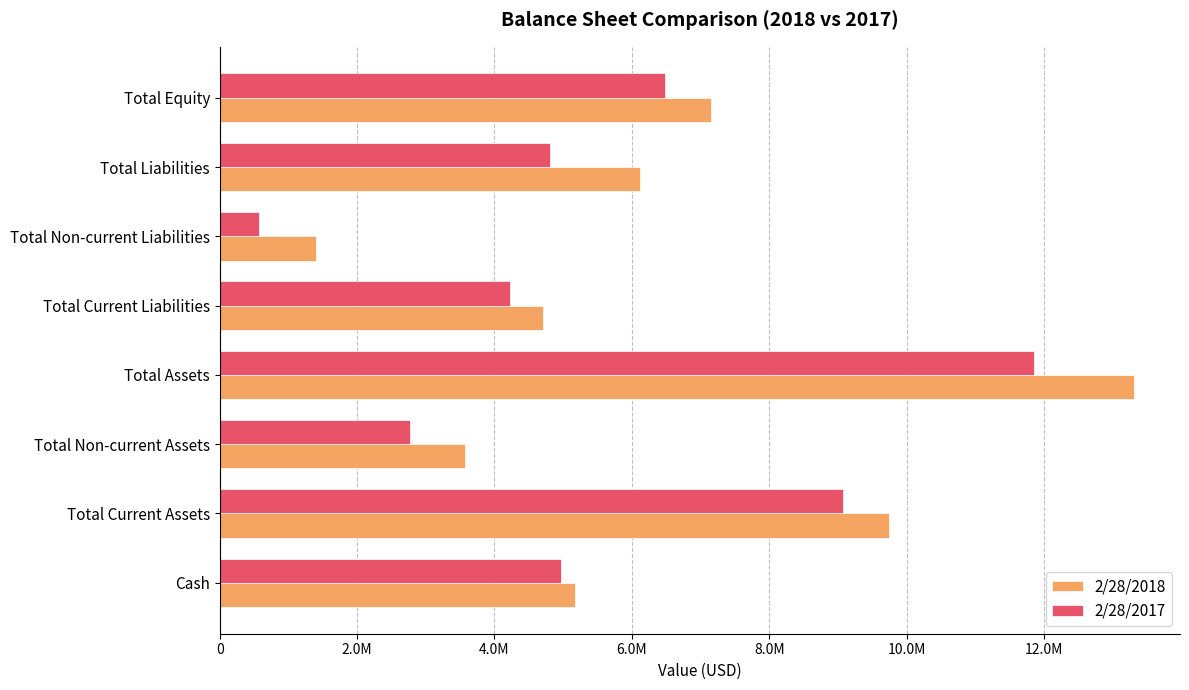

At how many categories does at least one series exceed 6941406?

3